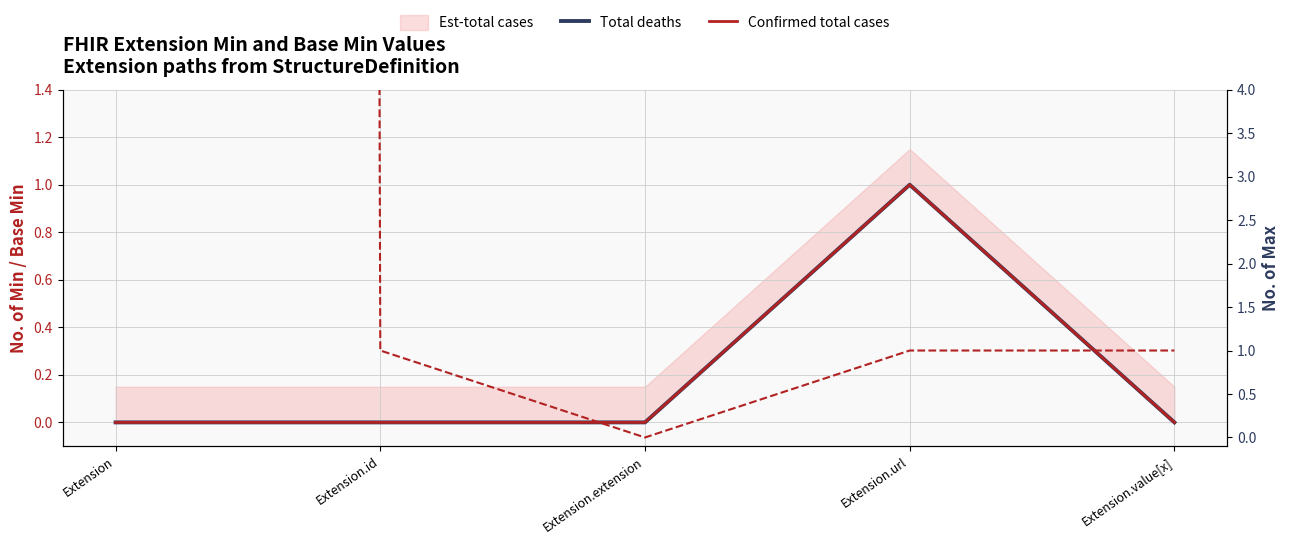

True or false: Confirmed total cases has more than 1 interior local peaks.

False